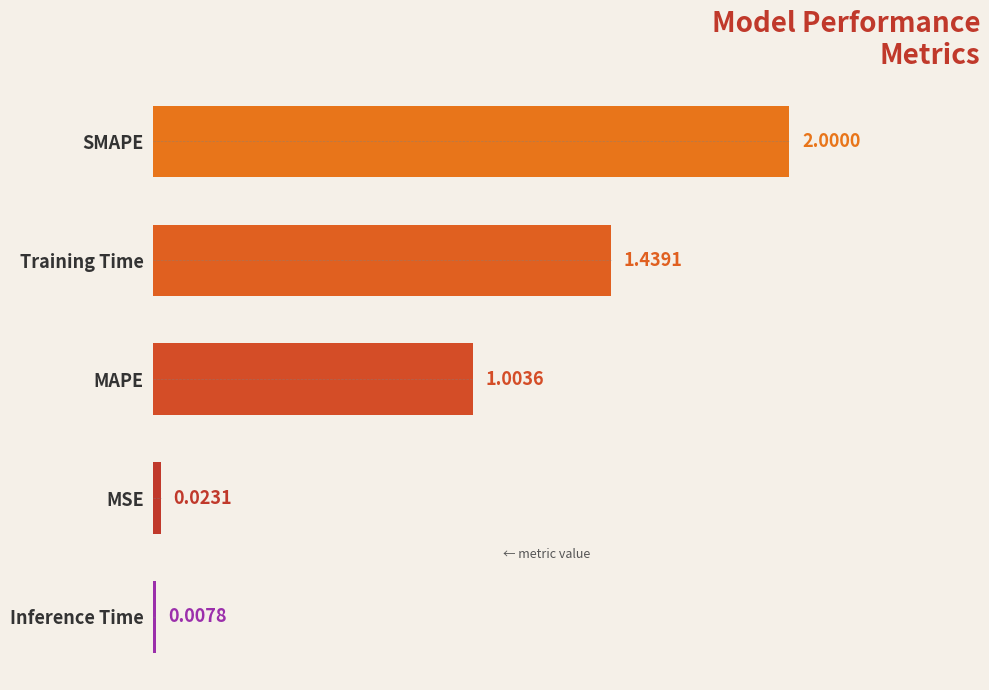

What is the average value?

0.9